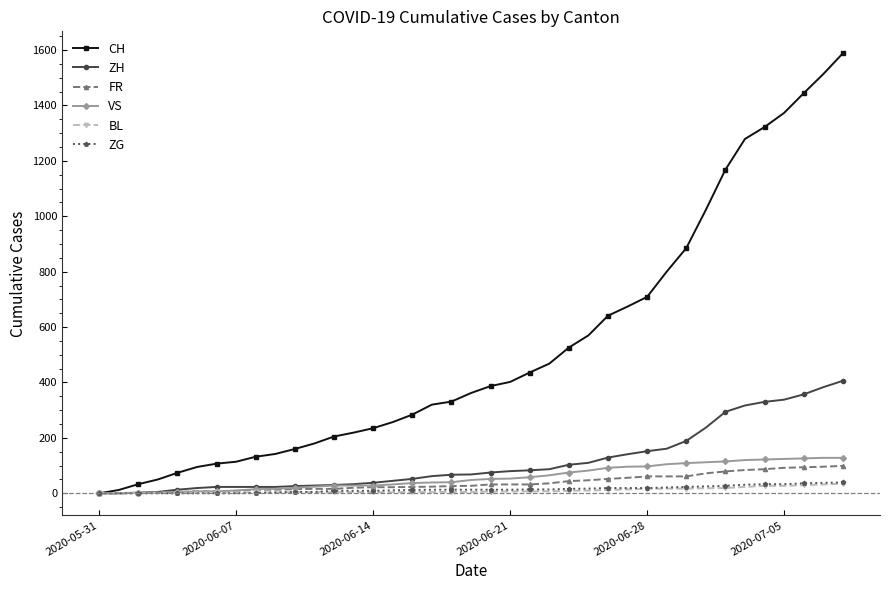

Which series has the largest range (max minus min)?

CH